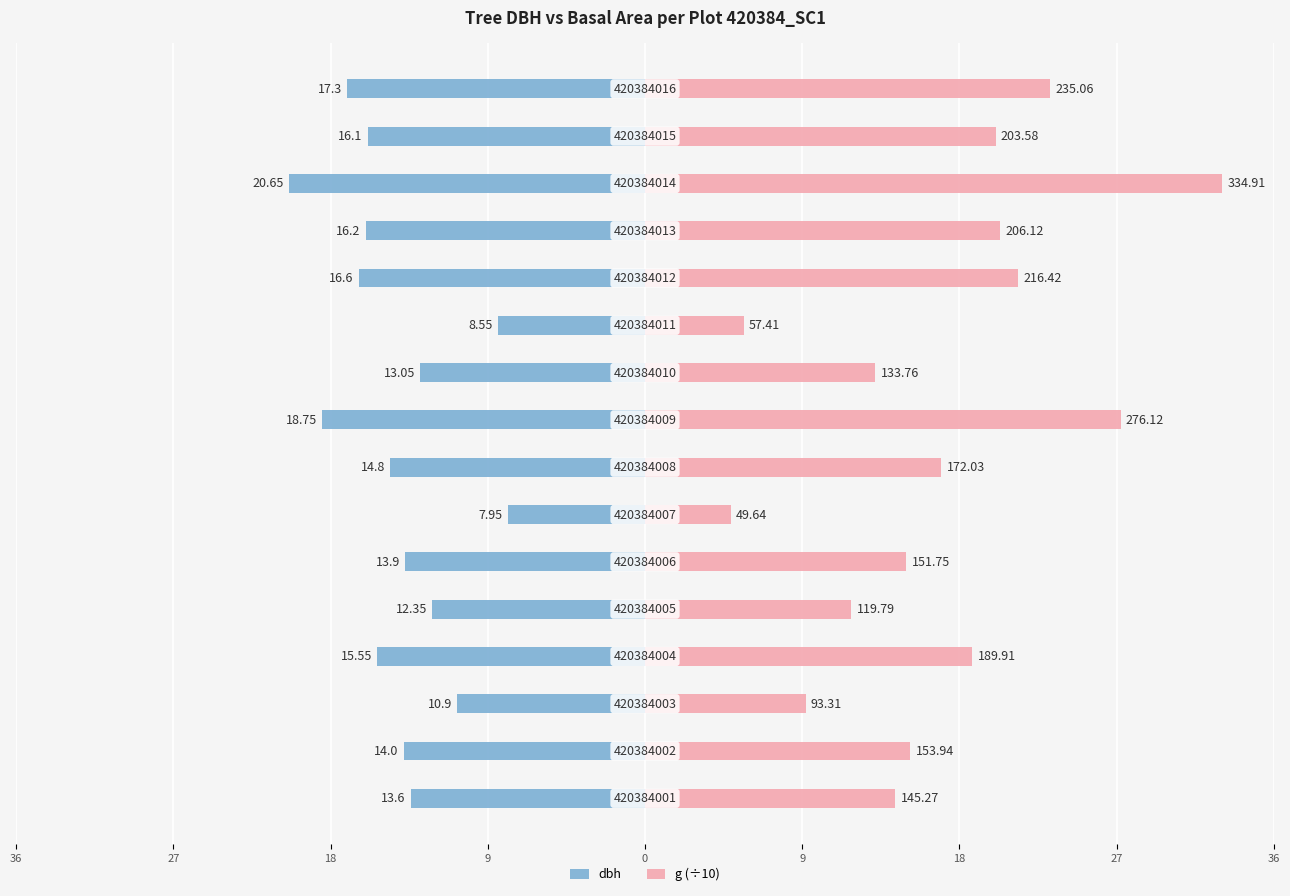

At how many categories does at least one series exceed -18?

16